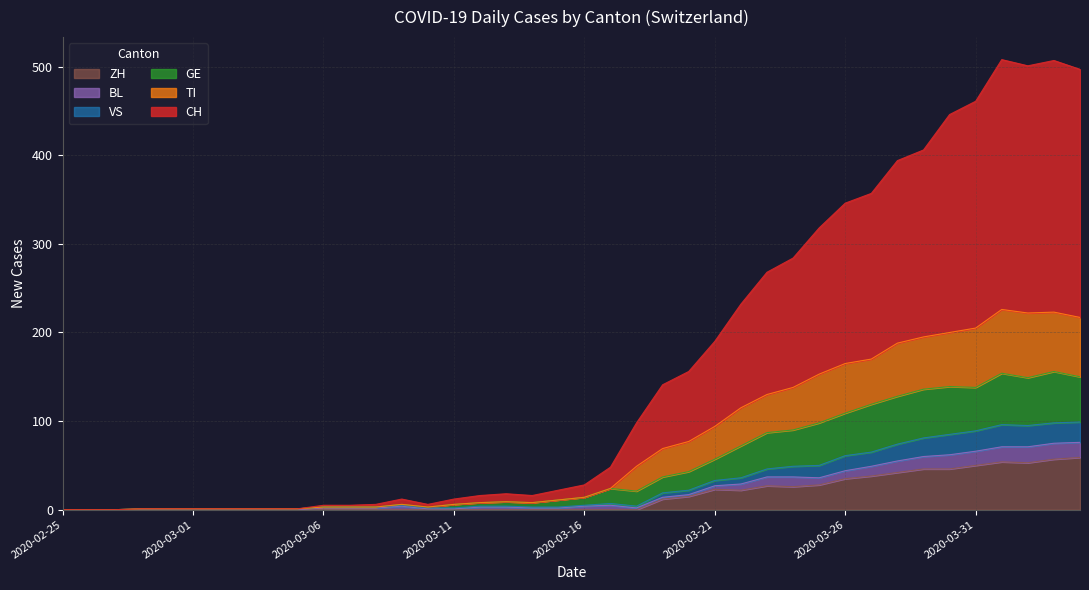

List the labels in order of CH value, smallest first.

2020-02-25, 2020-02-26, 2020-02-27, 2020-02-28, 2020-02-29, 2020-03-01, 2020-03-02, 2020-03-03, 2020-03-04, 2020-03-05, 2020-03-06, 2020-03-07, 2020-03-08, 2020-03-10, 2020-03-09, 2020-03-11, 2020-03-12, 2020-03-14, 2020-03-13, 2020-03-15, 2020-03-16, 2020-03-17, 2020-03-18, 2020-03-19, 2020-03-20, 2020-03-21, 2020-03-22, 2020-03-23, 2020-03-24, 2020-03-25, 2020-03-26, 2020-03-27, 2020-03-28, 2020-03-29, 2020-03-30, 2020-03-31, 2020-04-04, 2020-04-02, 2020-04-03, 2020-04-01